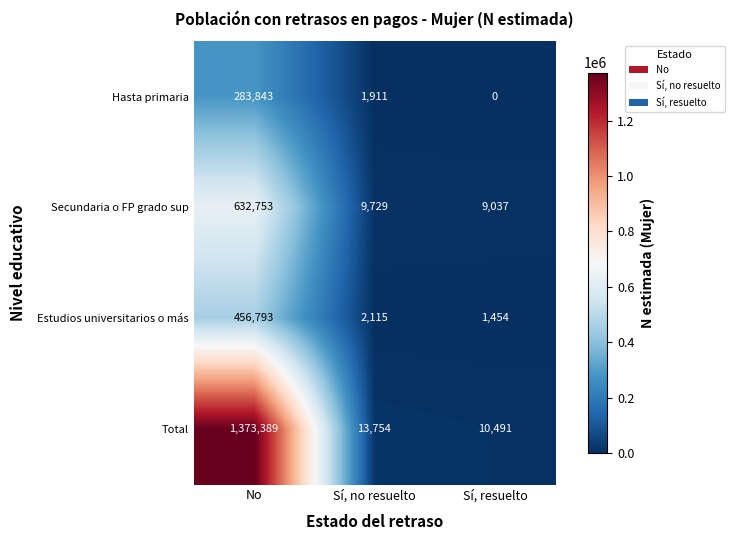

Where does the Hasta primaria series first go above 1911?

No